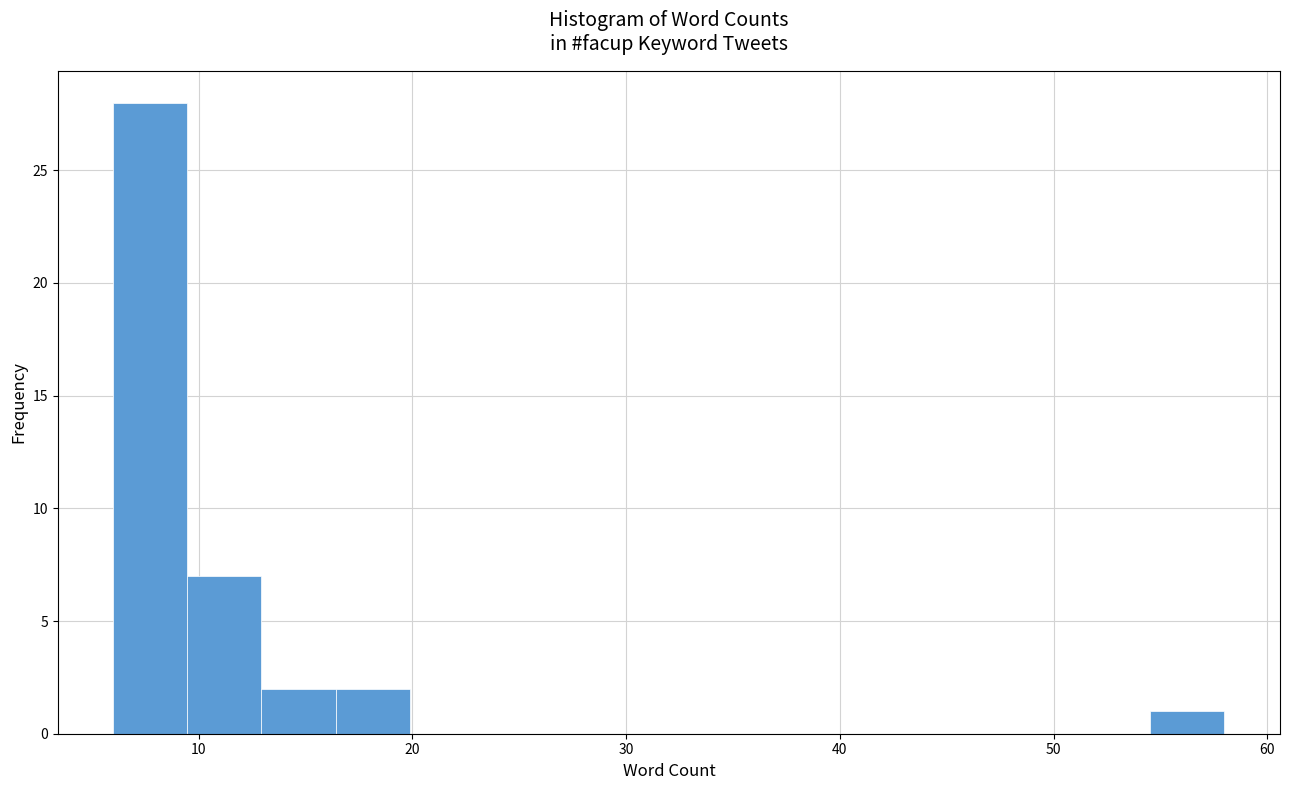

Read against the x-axis, roughly where is the centre of the tallest bar?

8